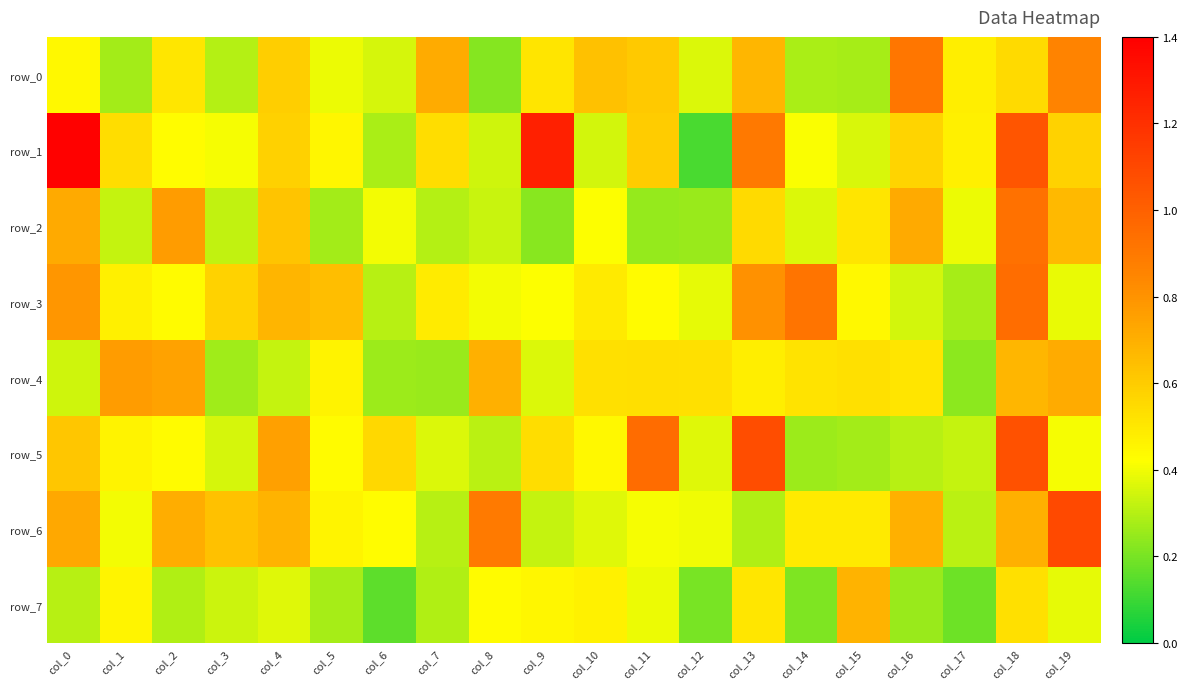

Which series has the largest total across all categories?

row_1